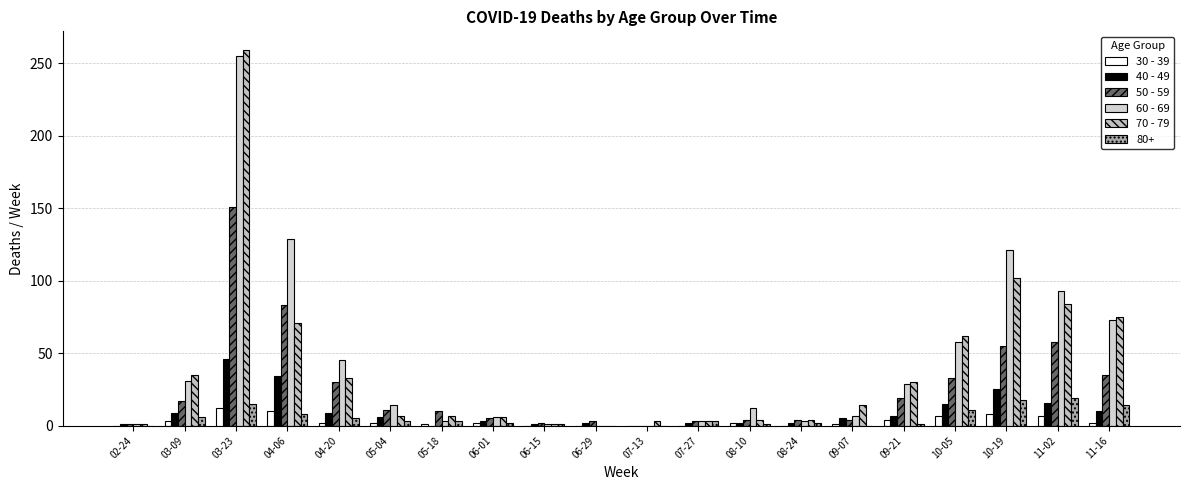

Does the chart contain stacked bars?

No